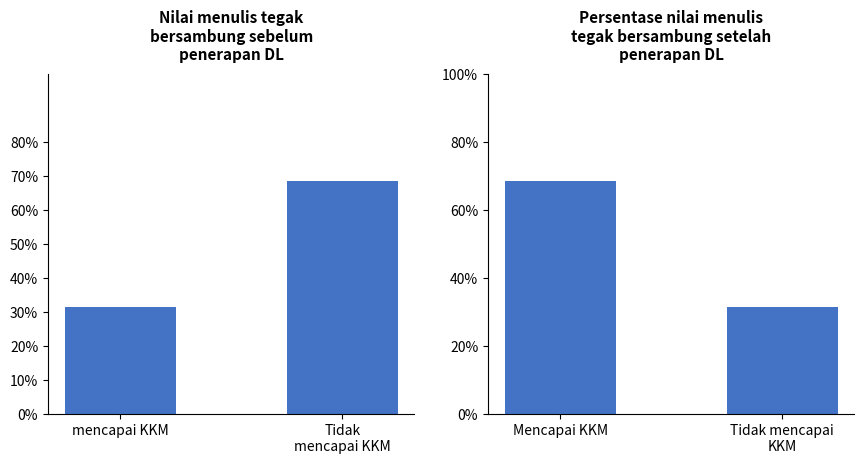

What is the label of the 1st bar from the left?

mencapai KKM